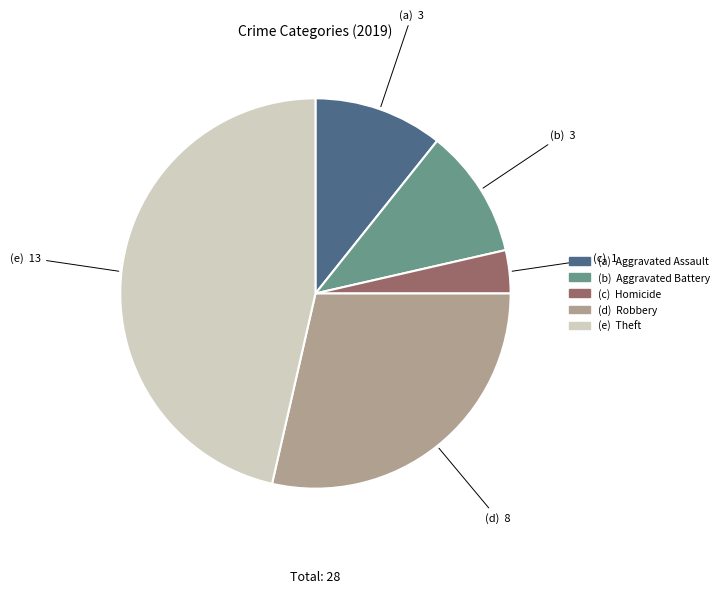

Is there a majority slice in this chart?

No